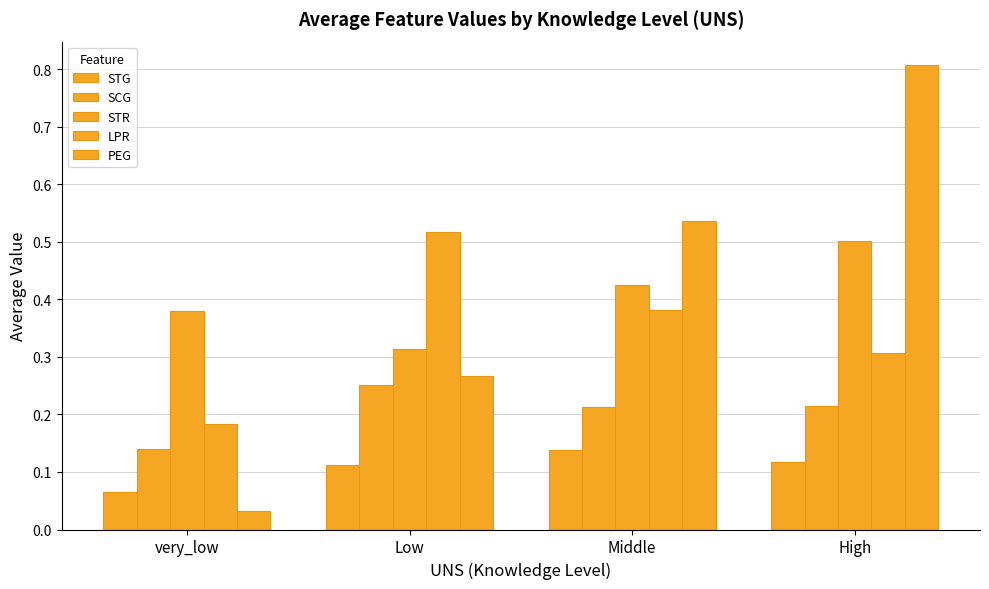

At which category does the chart reach its peak across all series?

High